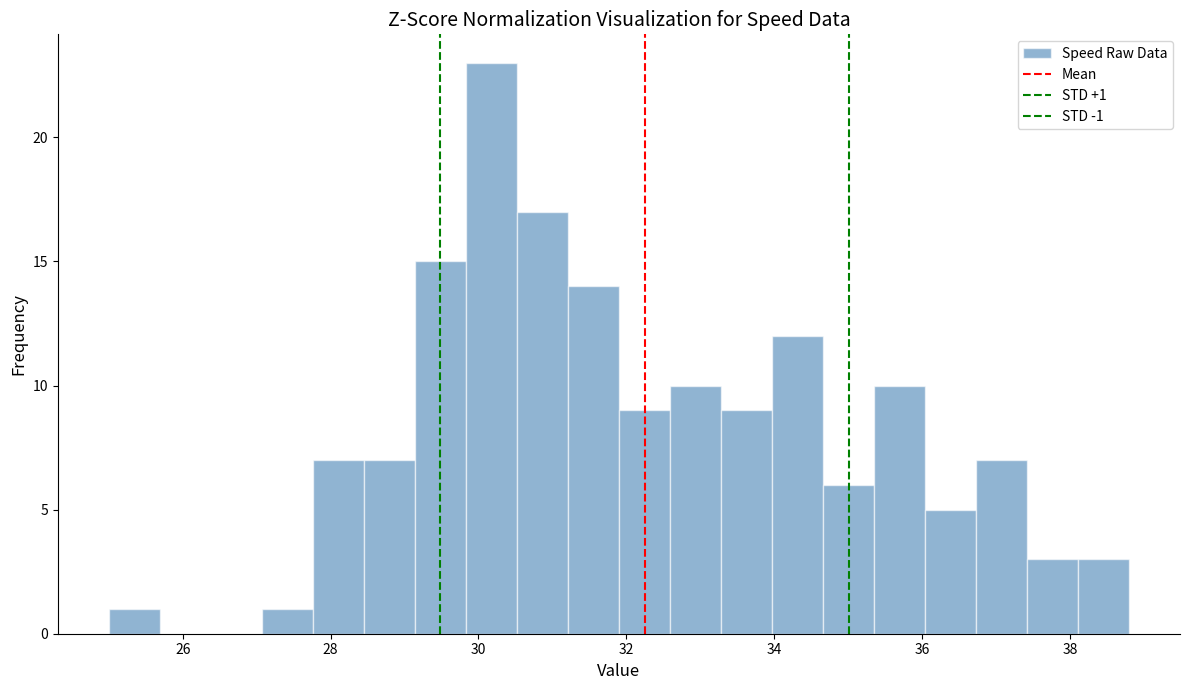

Around what value on the x-axis is the tallest bar? Give the approximate position of its centre, as read against the axis.

30.2